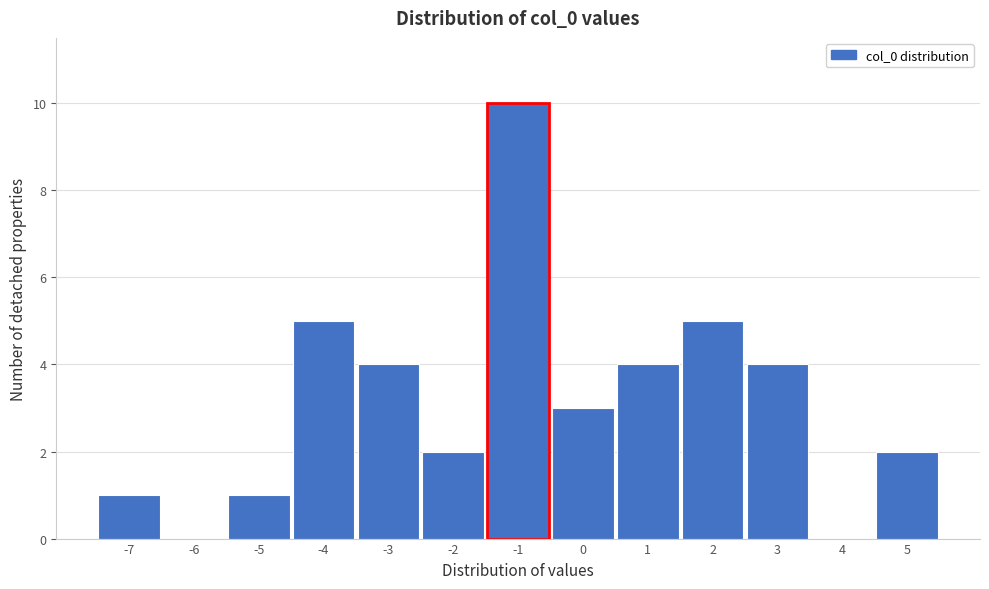

Reading left to right, transcribe all the data shown in this chart.

-7=1	-6=0	-5=1	-4=5	-3=4	-2=2	-1=10	0=3	1=4	2=5	3=4	4=0	5=2